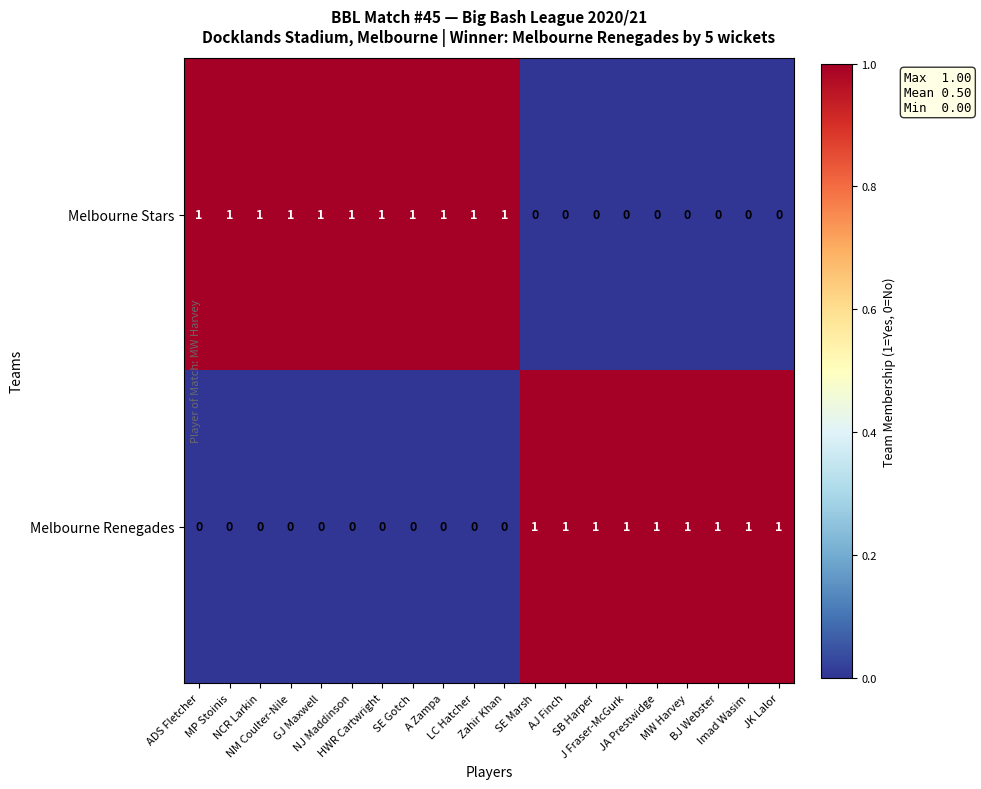

Which series has the largest total across all categories?

Melbourne Stars